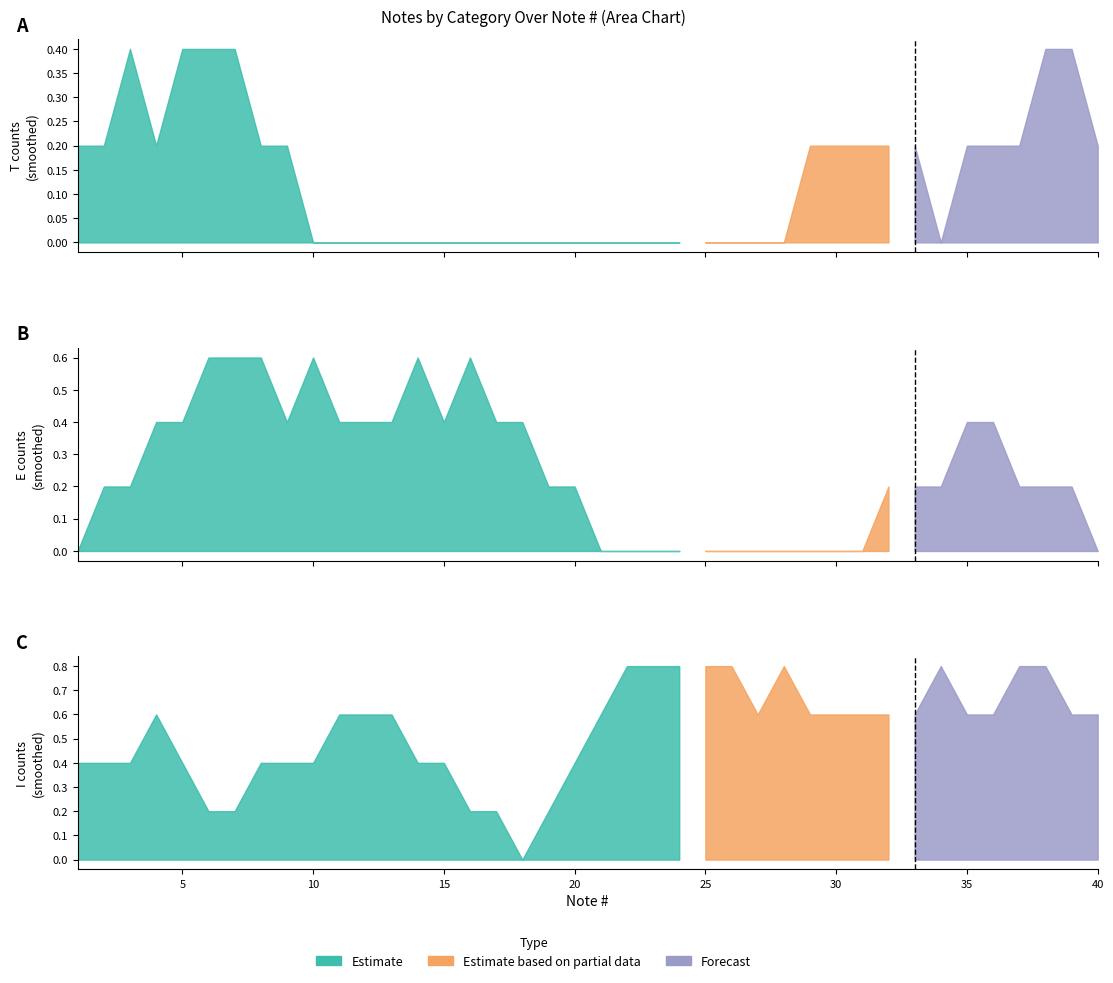

The I series shows 2 at 30. True or false?

False